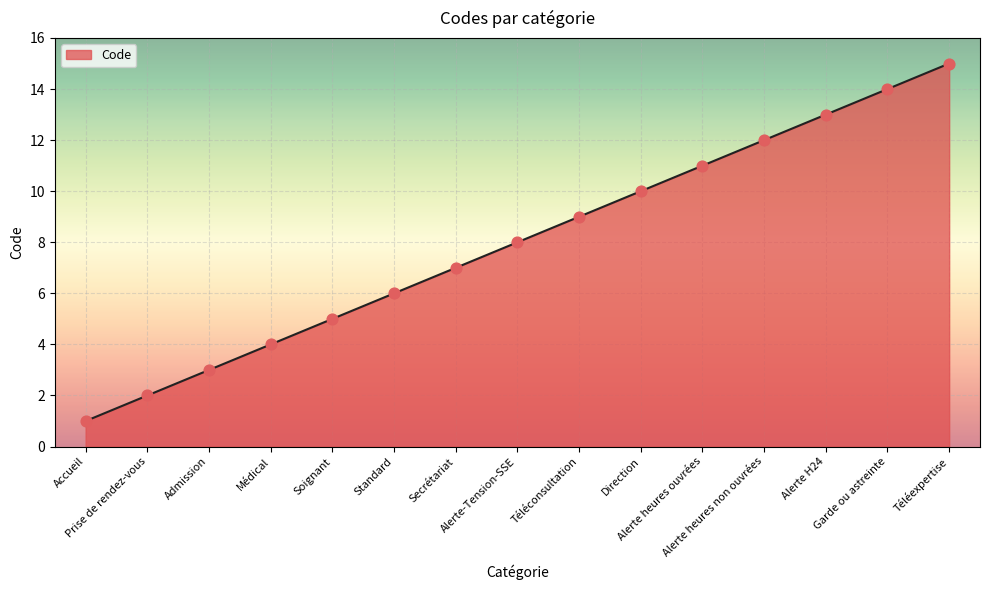

Which has a higher value, Alerte heures ouvrées or Accueil?

Alerte heures ouvrées